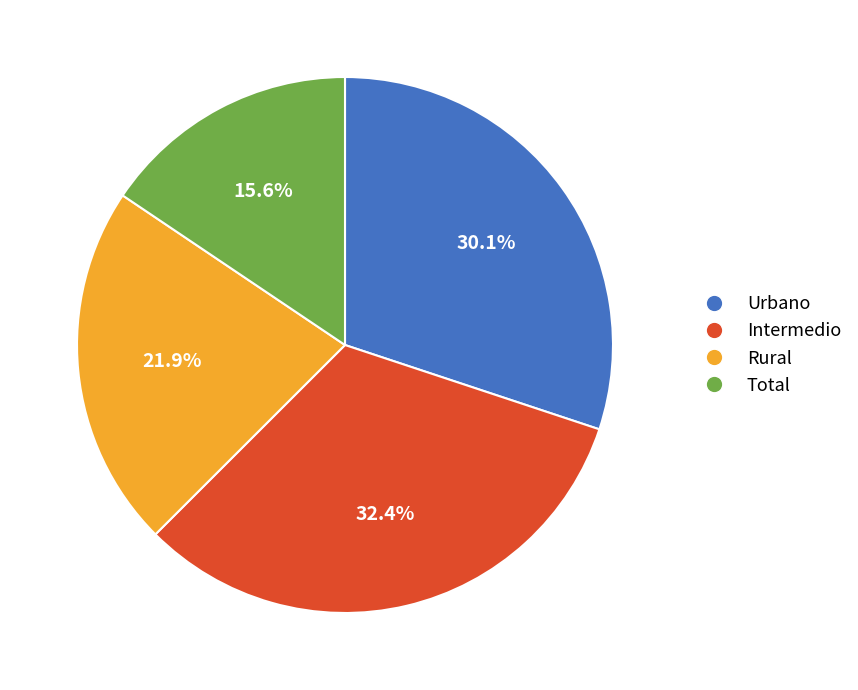

To the nearest percent, what is the difference between the largest and smallest slice percentages?

17%